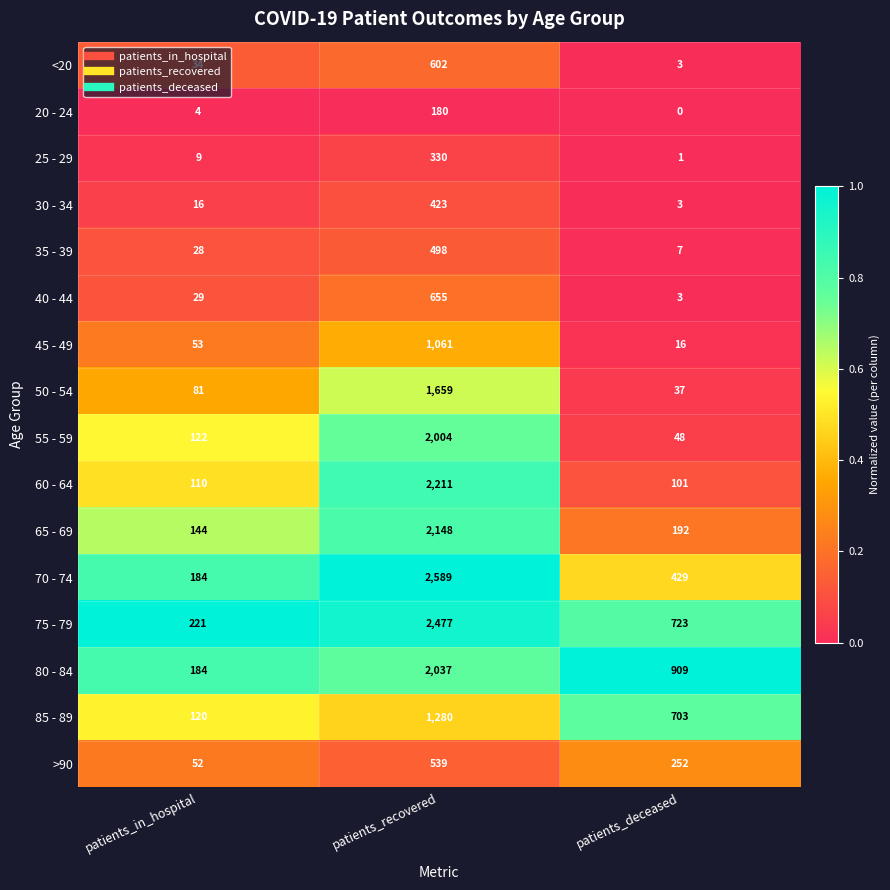

Read the 50 - 54 value at patients_deceased, to the nearest 10.

40